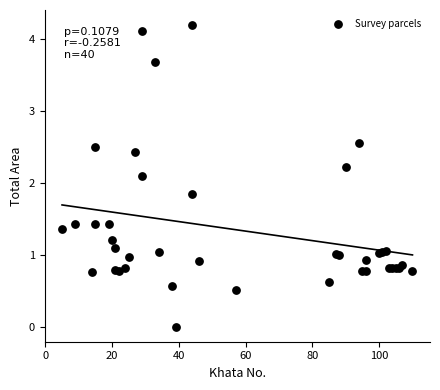

What Y value in the scatter plot is closest to 2?

2.1